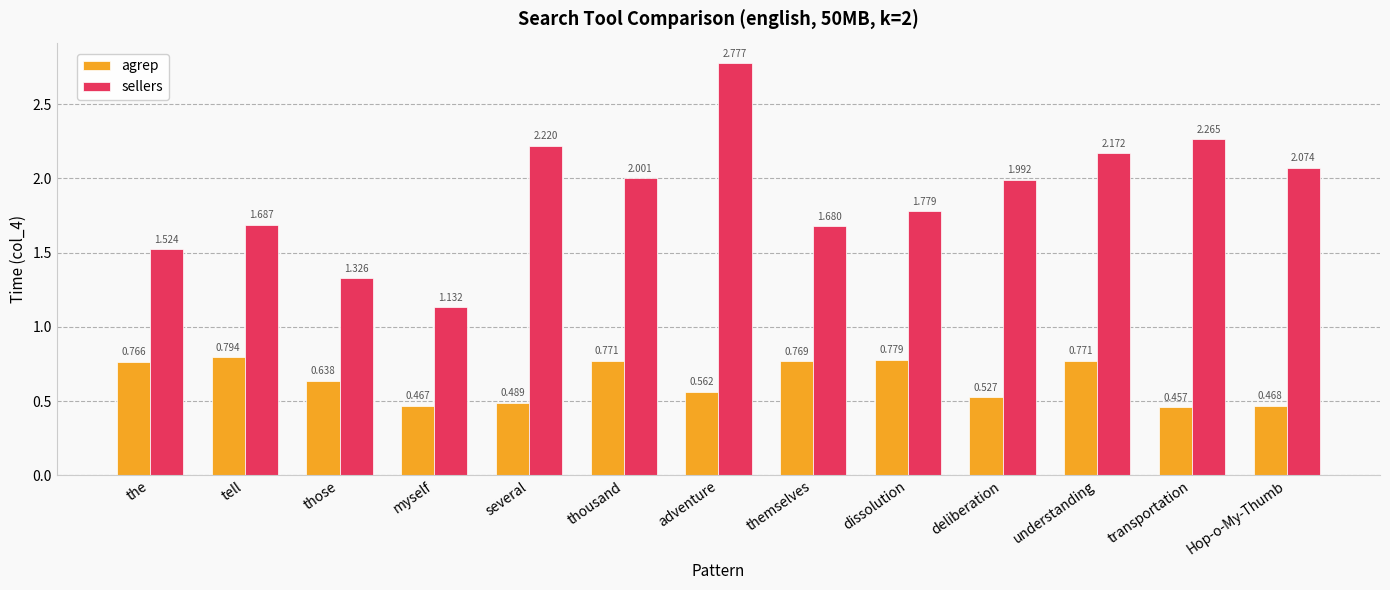

What is the total value across all series at deliberation?

2.5